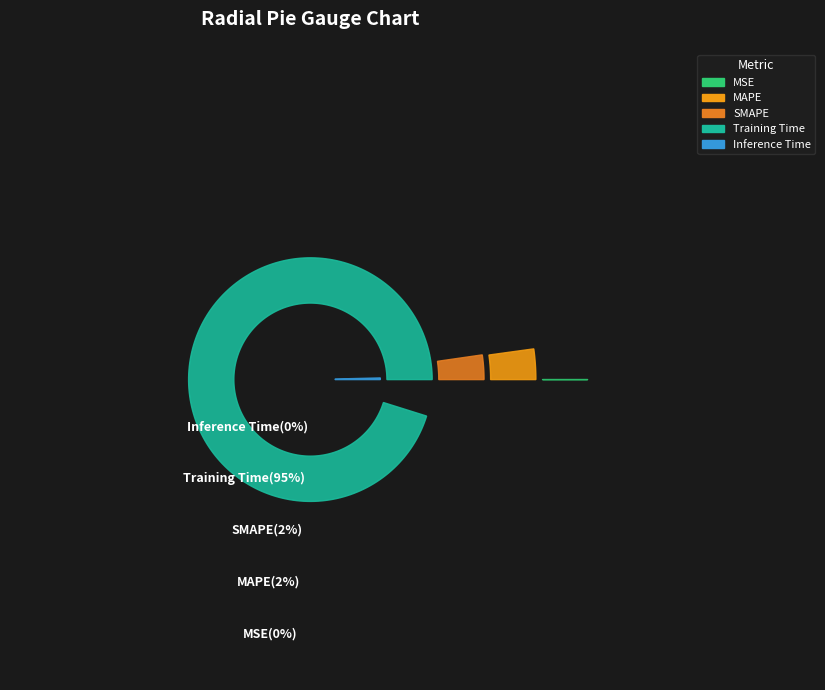

How many segments does this pie chart have?

5